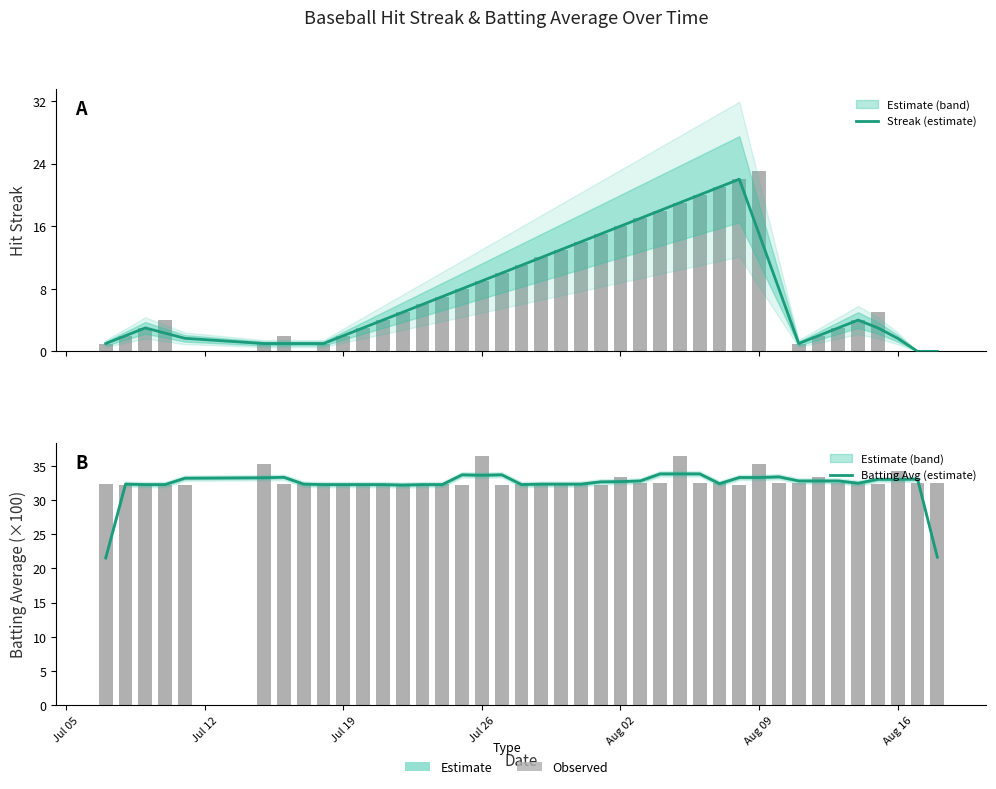

Reading left to right, list all the values displayed in this chart.

Streak (estimate): 1.0	2.0	3.0	2.3	1.7	1.0	1.0	1.0	1.0	2.0	3.0	4.0	5.0	6.0	7.0	8.0	9.0	10.0	11.0	12.0	13.0	14.0	15.0	16.0	17.0	18.0	19.0	20.0	21.0	22.0	15.0	8.0	1.0	2.0	3.0	4.0	3.0	1.7	0.0	0.0
Batting Avg (estimate): 21.5	32.3	32.3	32.3	33.2	33.3	33.3	32.3	32.3	32.3	32.3	32.3	32.2	32.3	32.3	33.7	33.6	33.7	32.3	32.3	32.3	32.3	32.7	32.7	32.8	33.8	33.8	33.8	32.4	33.3	33.3	33.4	32.8	32.8	32.8	32.5	33.0	33.0	33.1	21.7